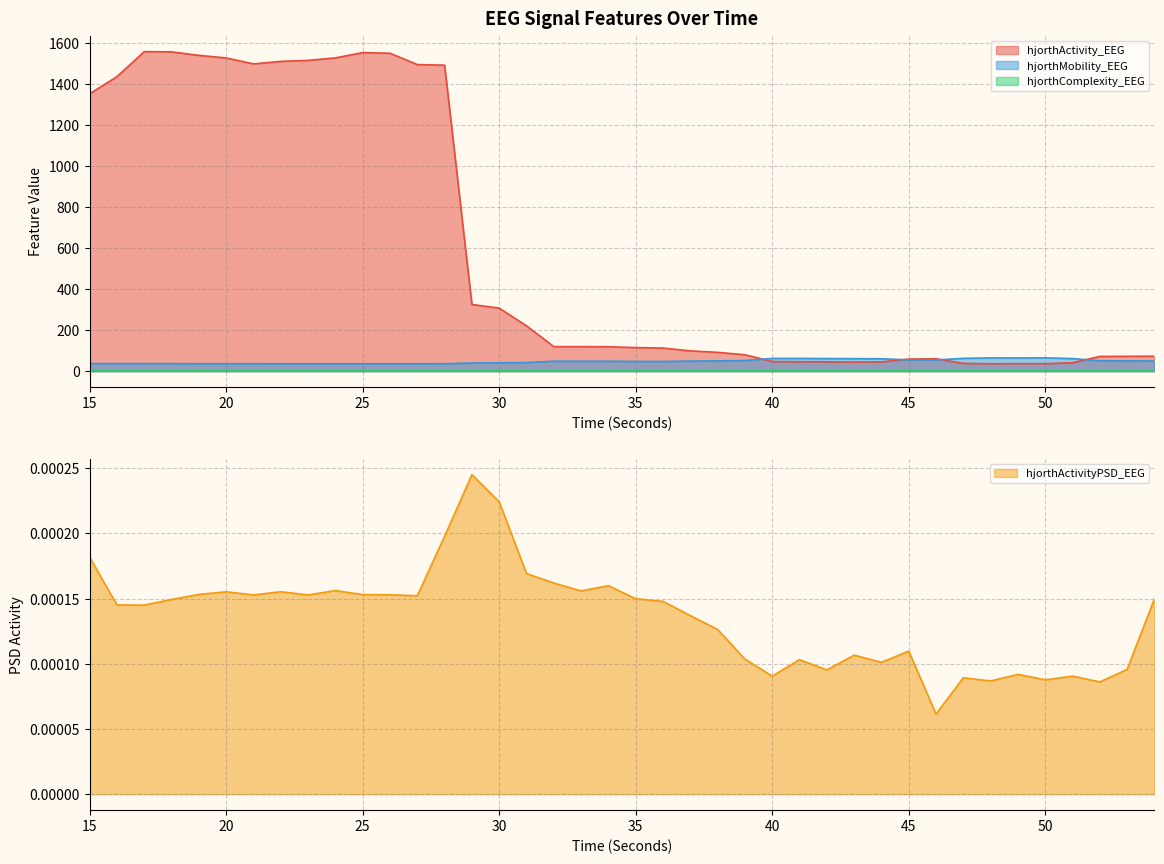

How many values in the hjorthComplexity_EEG series exceed 2?

25